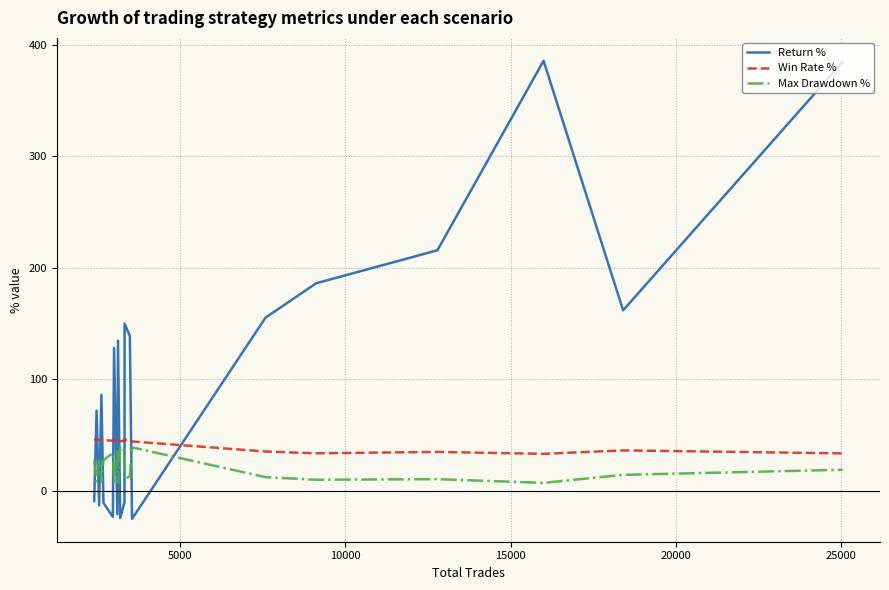

True or false: Return % and Win Rate % intersect in this chart.

True